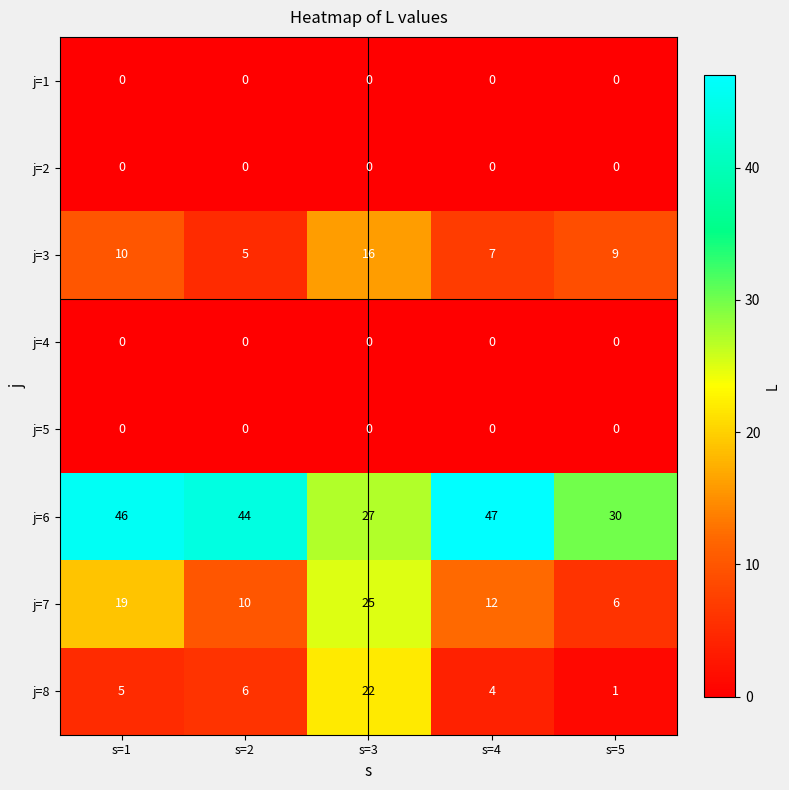

Which category has the highest value across all series?

s=4